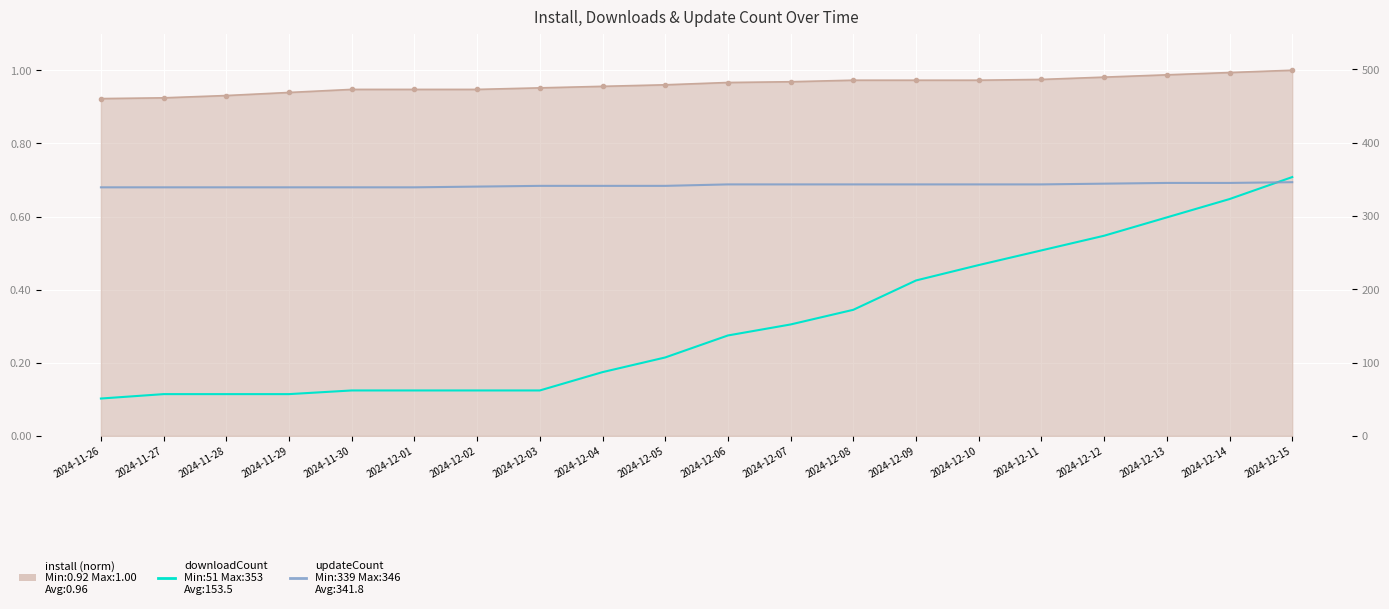

What position from the right is 2024-12-02?

14